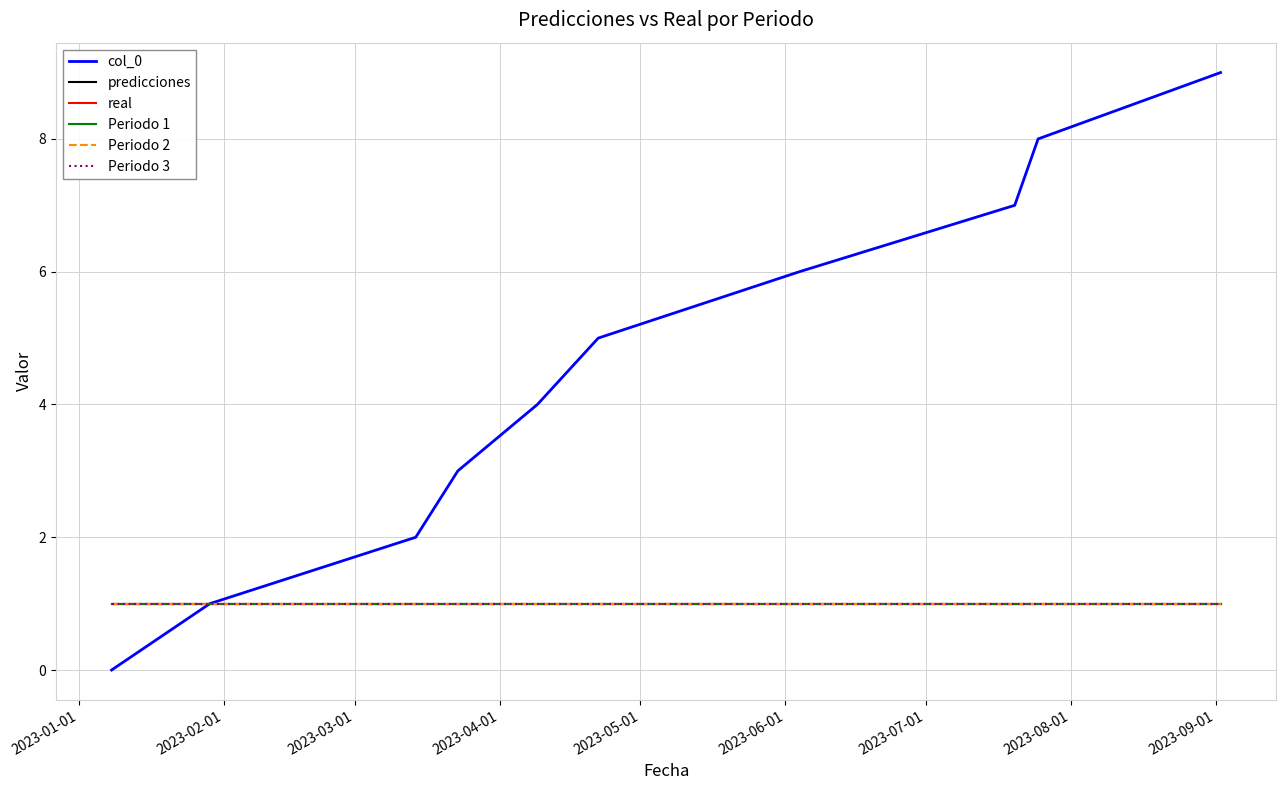

Count the col_0 values in the range 2 to 7.

6